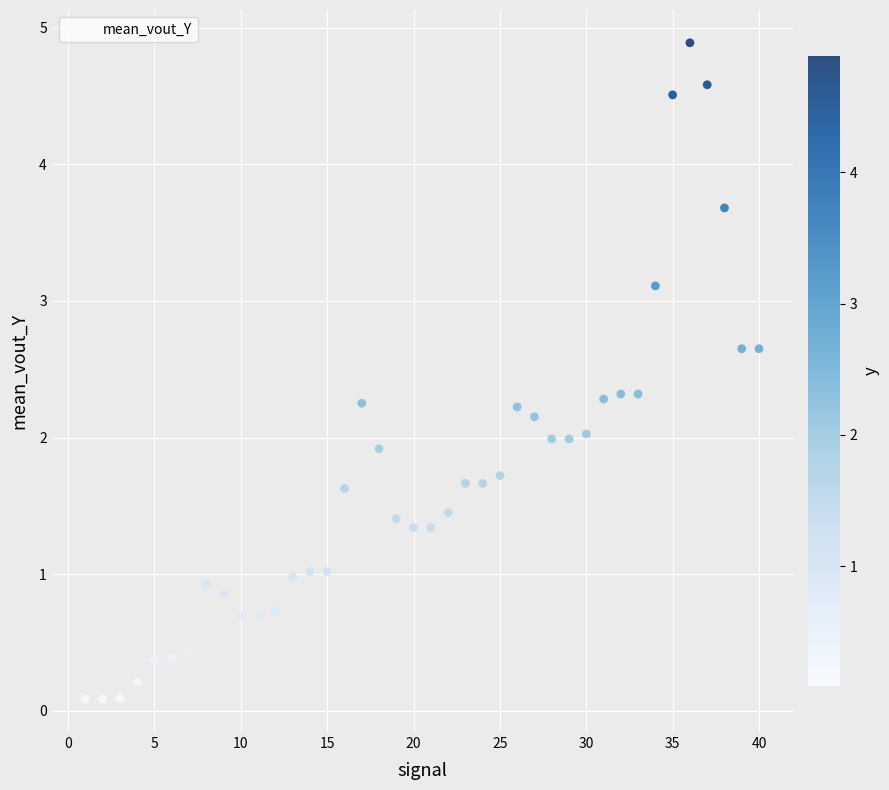

What is the range of X values (max minus min)?

39.0